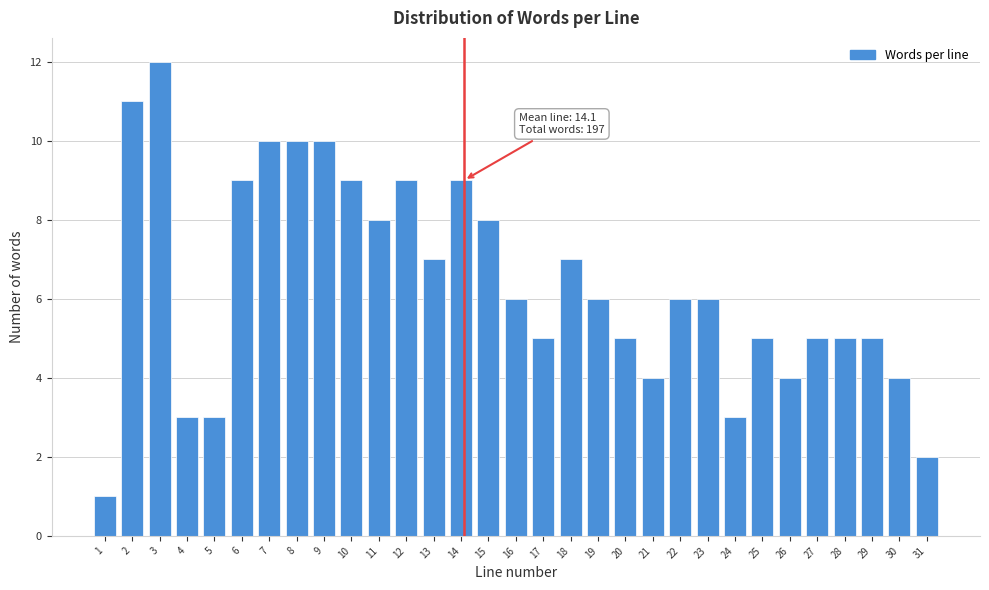

Approximately how many times larger is the value at 16 compared to 7?

0.6